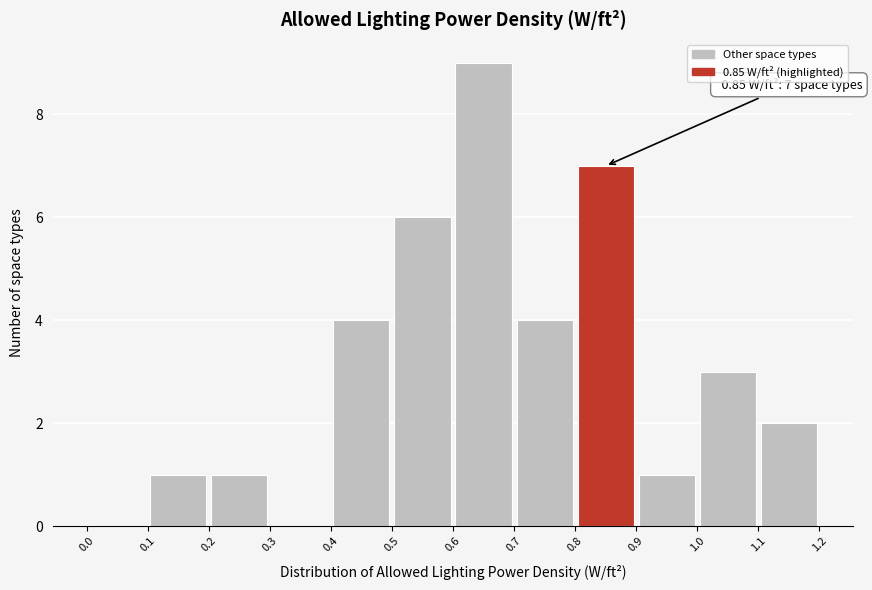

Over which range of the x-axis is the bar tallest?

0.6 to 0.7